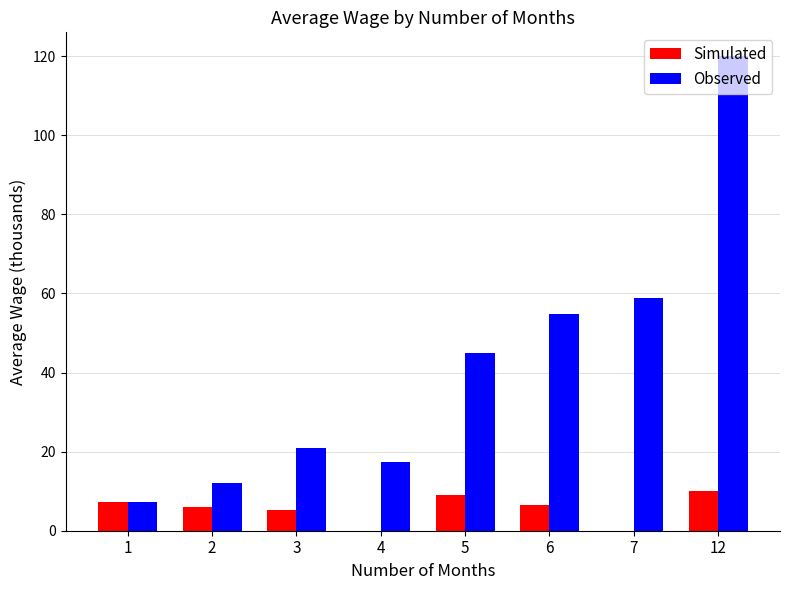

The Observed series shows 6.5 at 4. True or false?

False